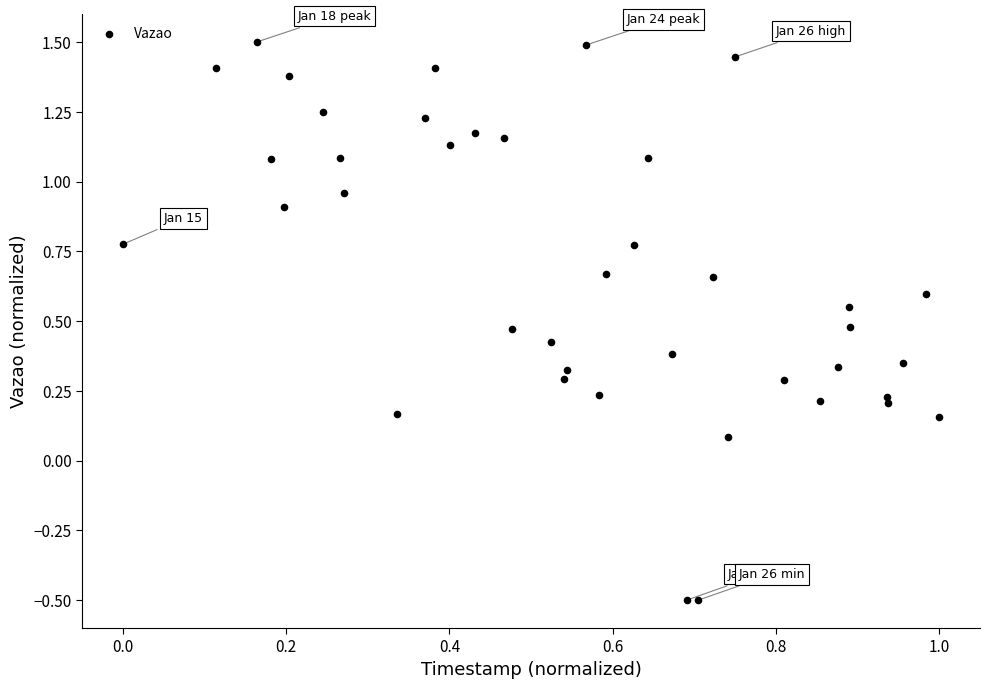

What is the range of Y values (max minus min)?

2.0